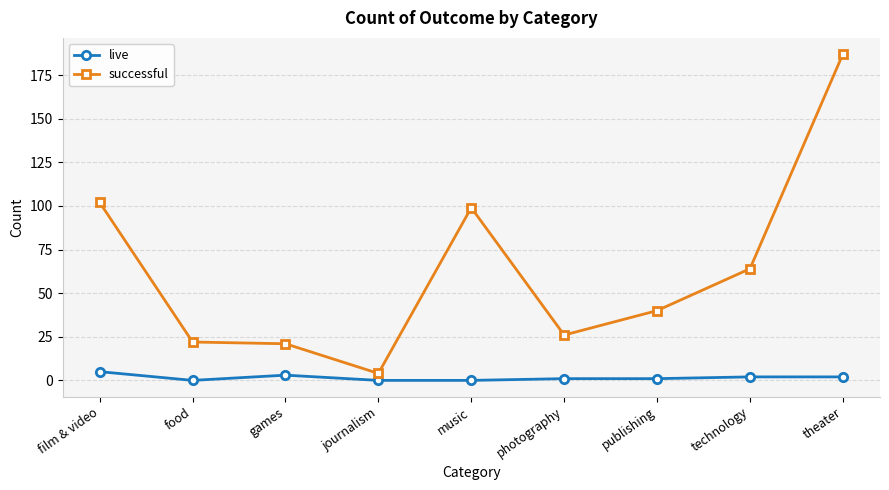

What is the difference between the successful values at publishing and theater?

147